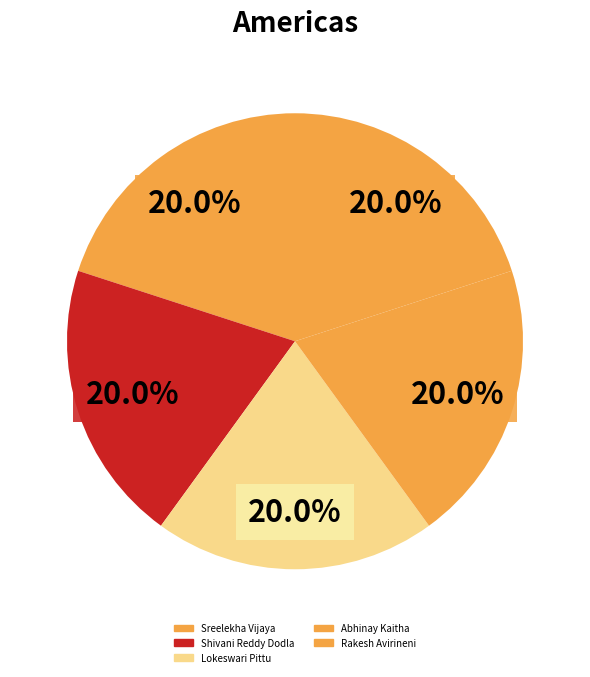

What is the largest slice in the pie chart?

Abhinay Kaitha